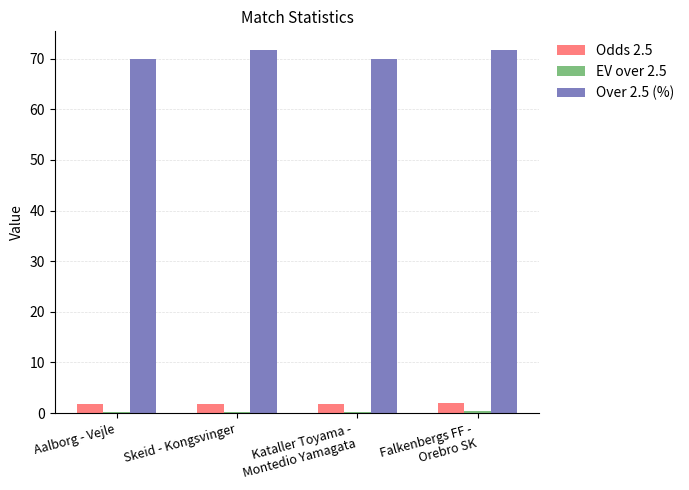

What is the value of the Odds 2.5 bar at the 1st from the left?

1.8